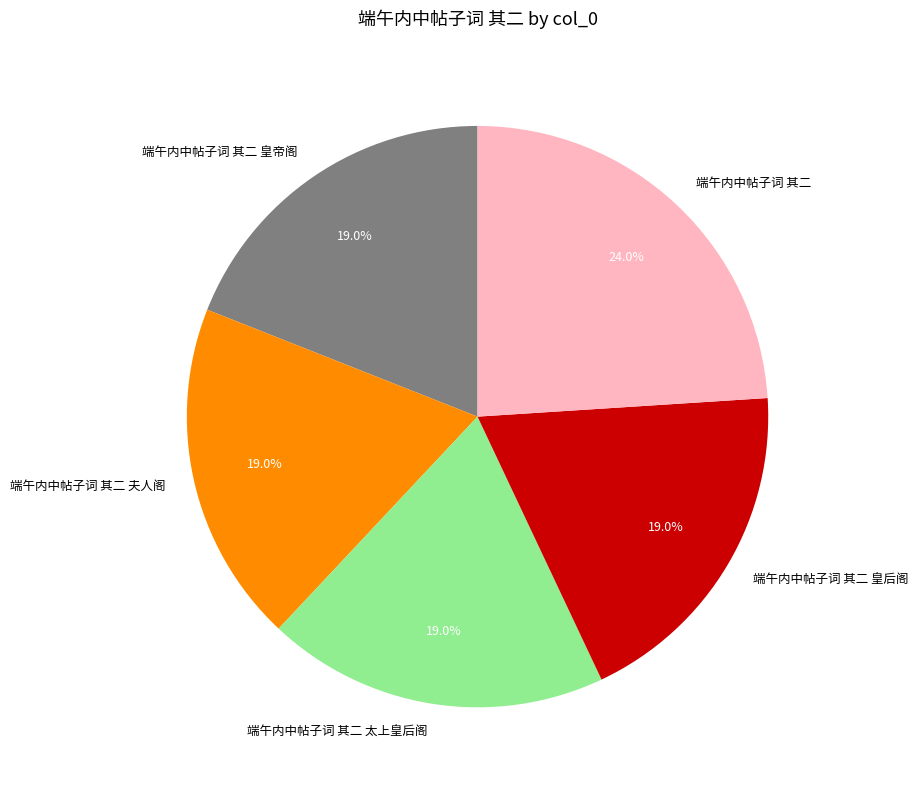

What percentage do 端午内中帖子词 其二 and 端午内中帖子词 其二 皇后阁 together represent?

43.0%